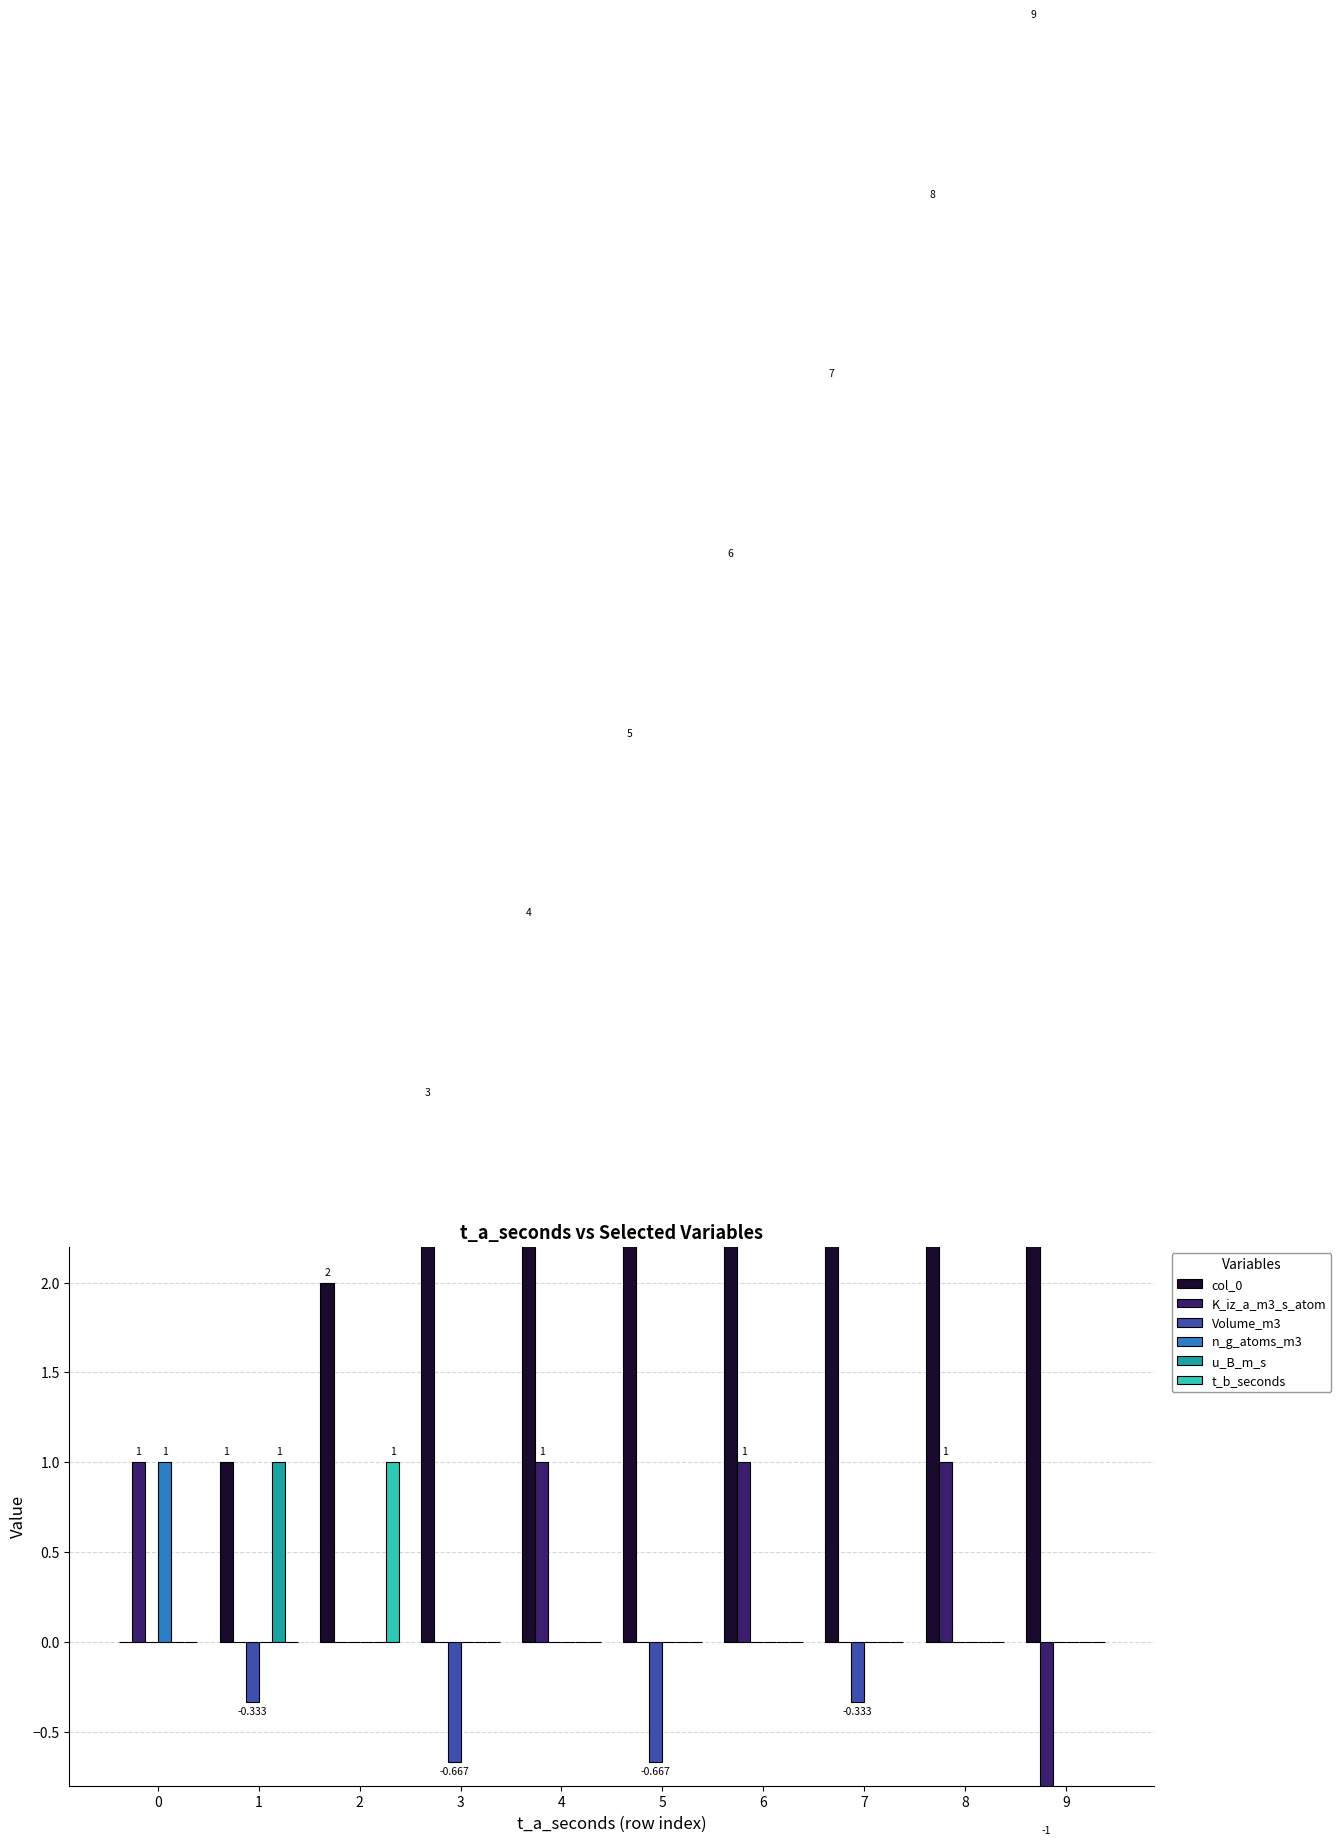

How many series are shown in this chart?

6